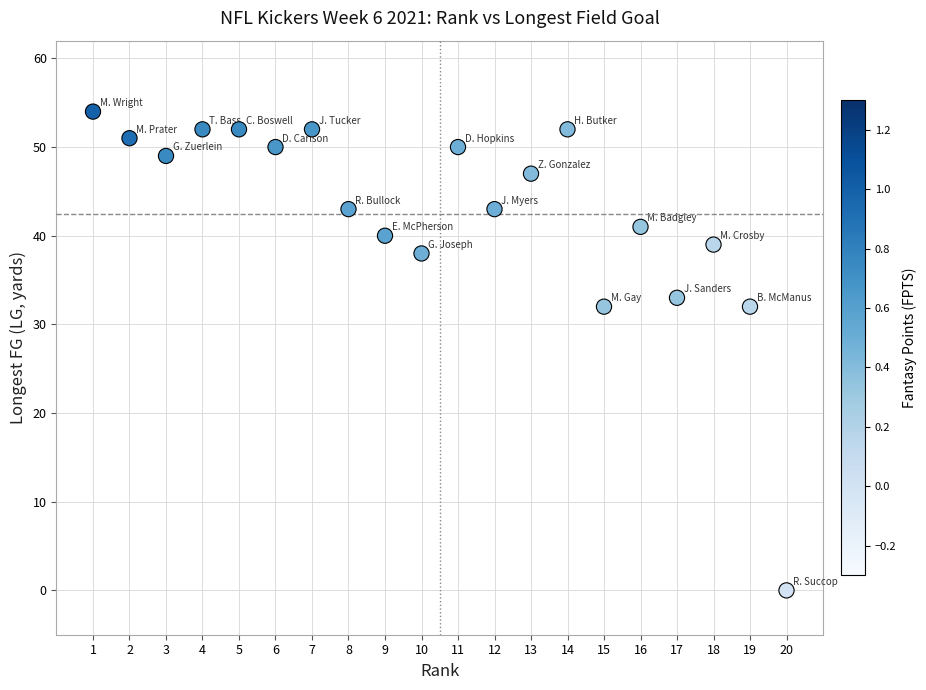

What is the range of X values (max minus min)?

19